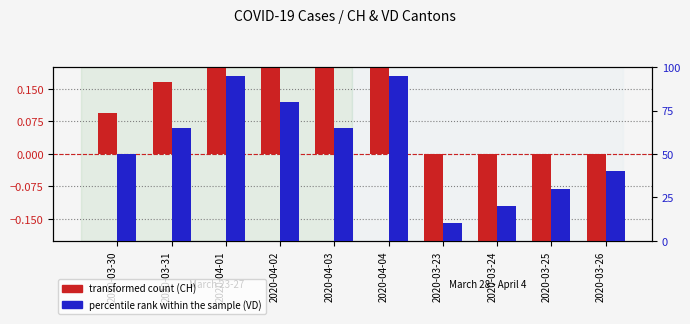

At which category does the chart reach its minimum across all series?

2020-03-23